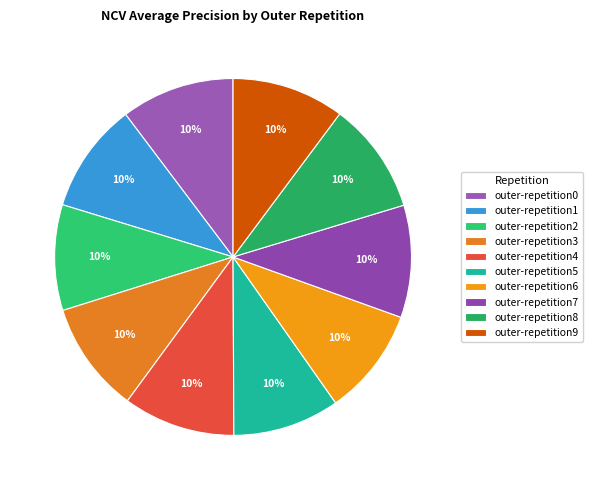

Is there any slice that represents more than half of the pie?

No